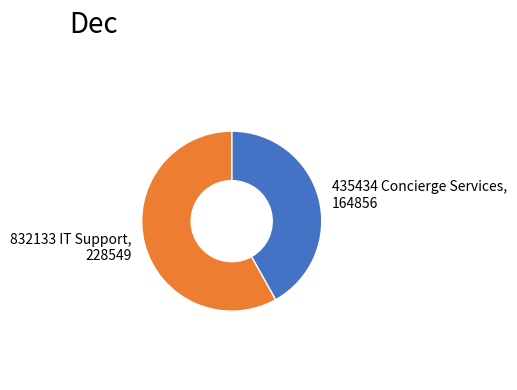

How many slices are in this pie chart?

2